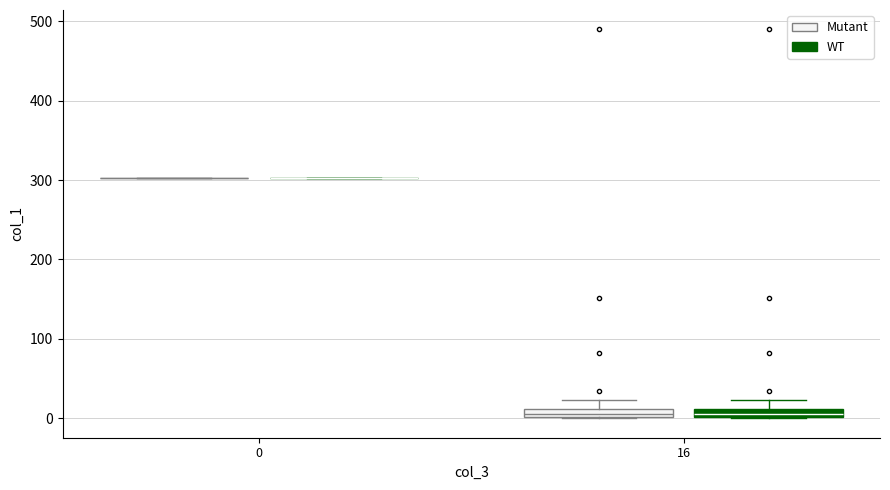

Where does the upper whisker of the box for 16 (Mutant) end on the y-axis? The values are not printed on the chart, so give them approximately, as read against the axis.

20